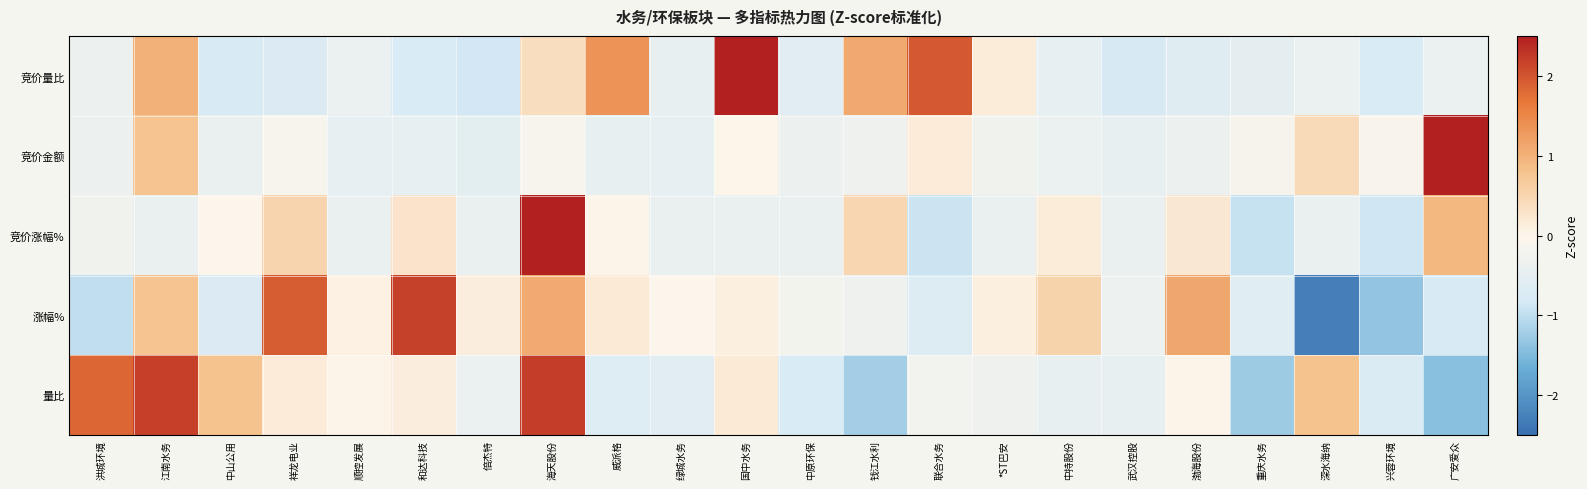

What is the total value across all series at 兴蓉环境?

-3.8